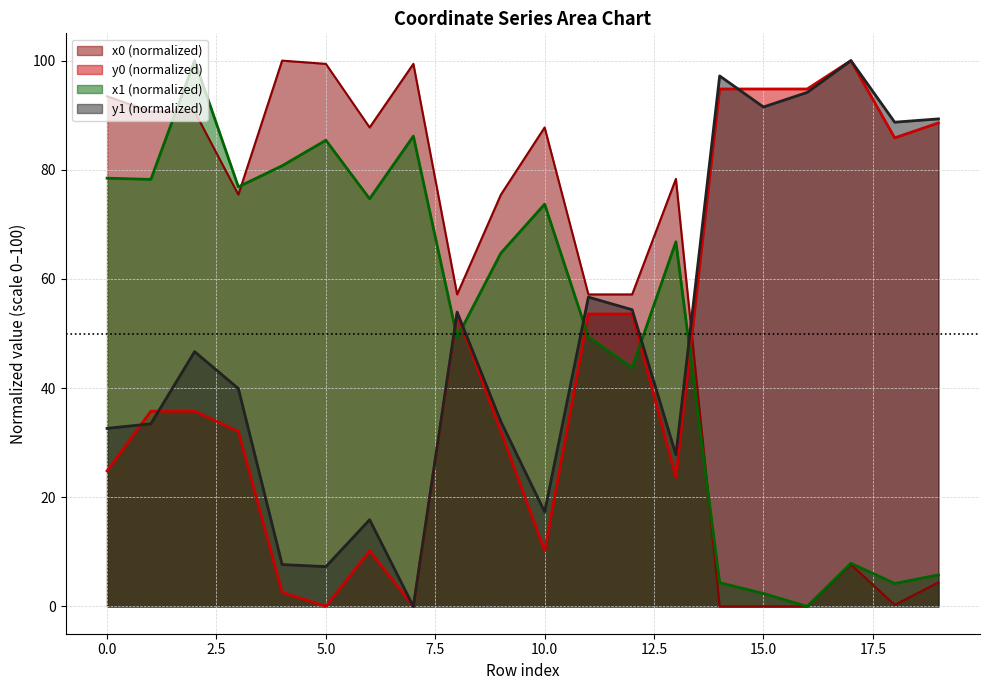

Read the x1 value at 0.

78.5